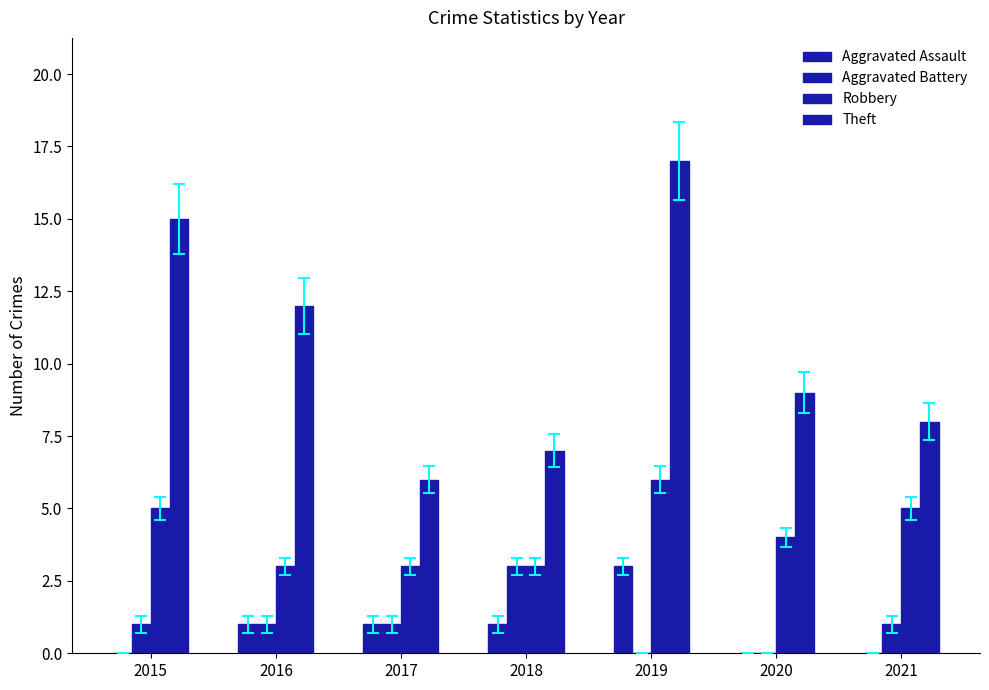

Where does the Theft series first go above 9?

2015